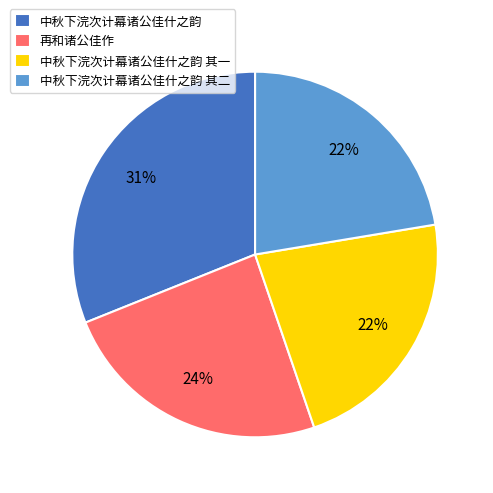

To the nearest percent, what is the difference between the largest and smallest slice percentages?

9%